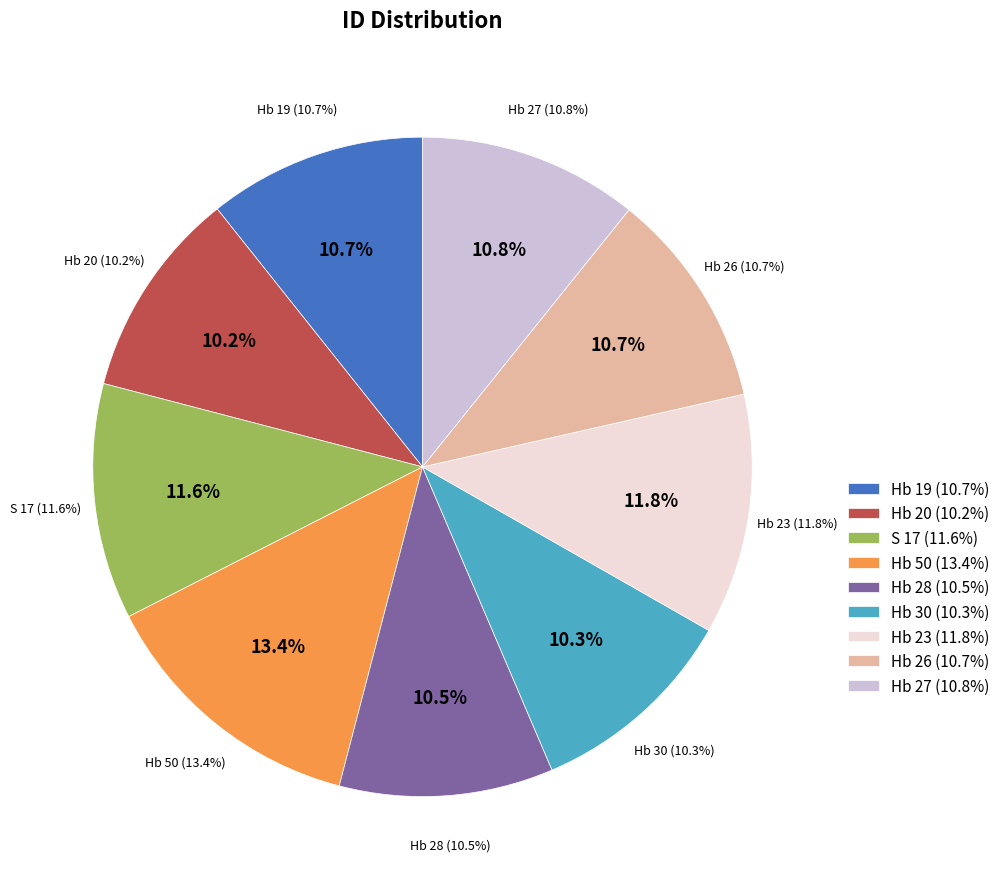

To the nearest percent, what percentage of the pie is Hb 27?

11%